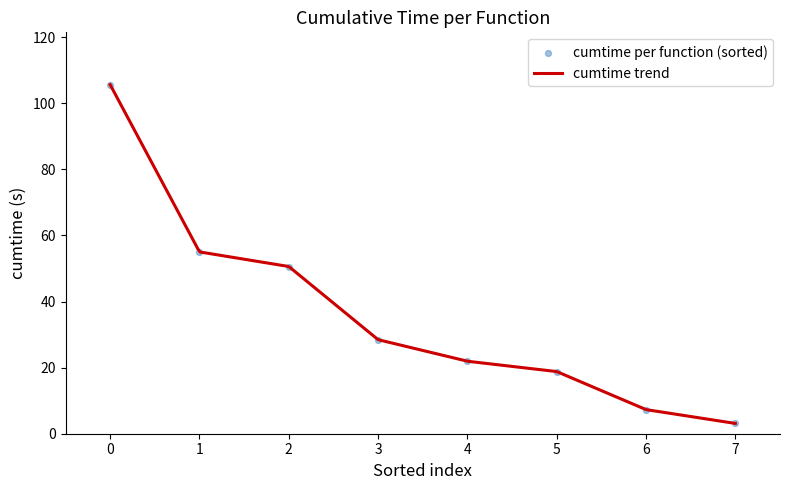

What is the highest value of the cumtime trend series?

105.6